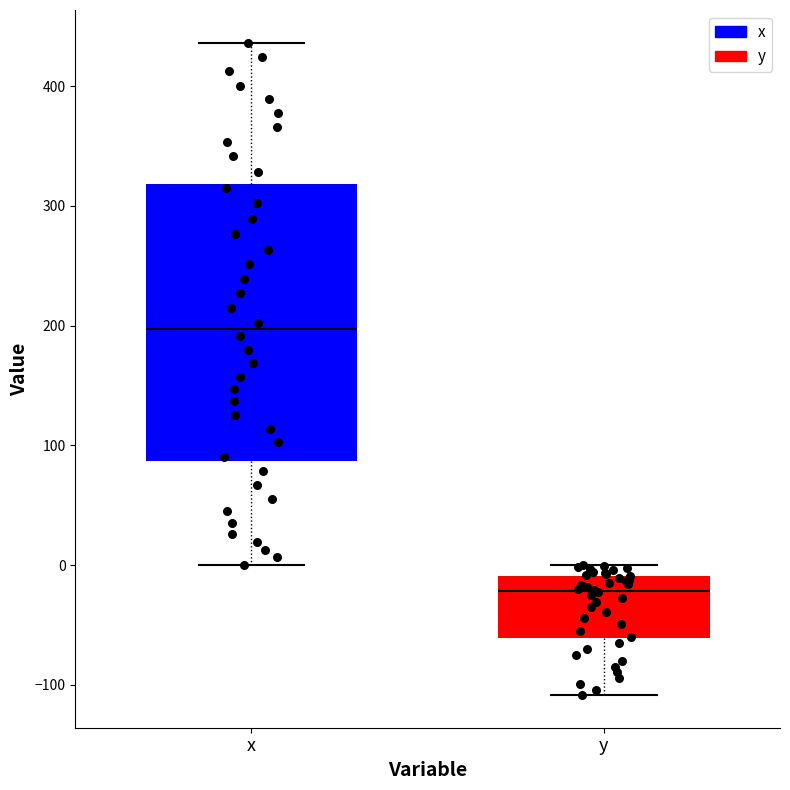

Reading left to right, read every box against the y-axis: the position of its median line, the range the box covers, and the ends of its whiskers. The values are not printed on the chart, so give them approximately, as read against the axis.

x: median 200, box 90 to 320, whiskers 0 to 440
y: median -20, box -60 to -10, whiskers -110 to 0